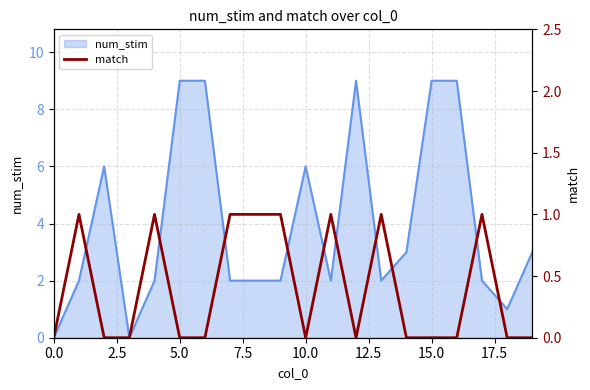

What is the highest value of the num_stim series?

9